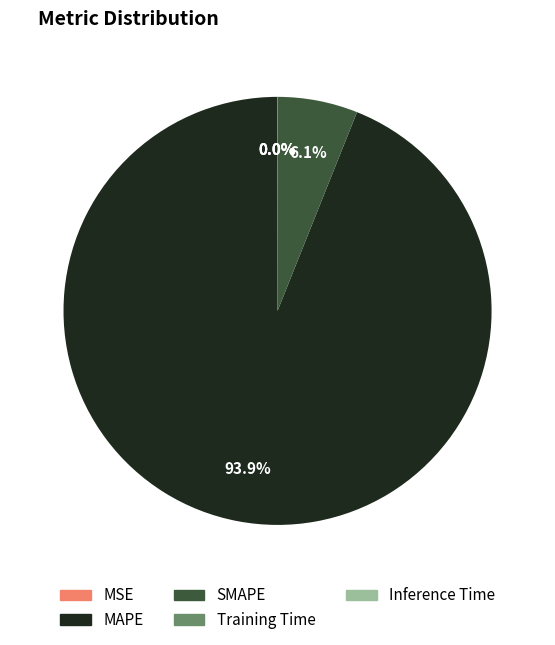

Is the sum of SMAPE and MAPE greater than half?

Yes